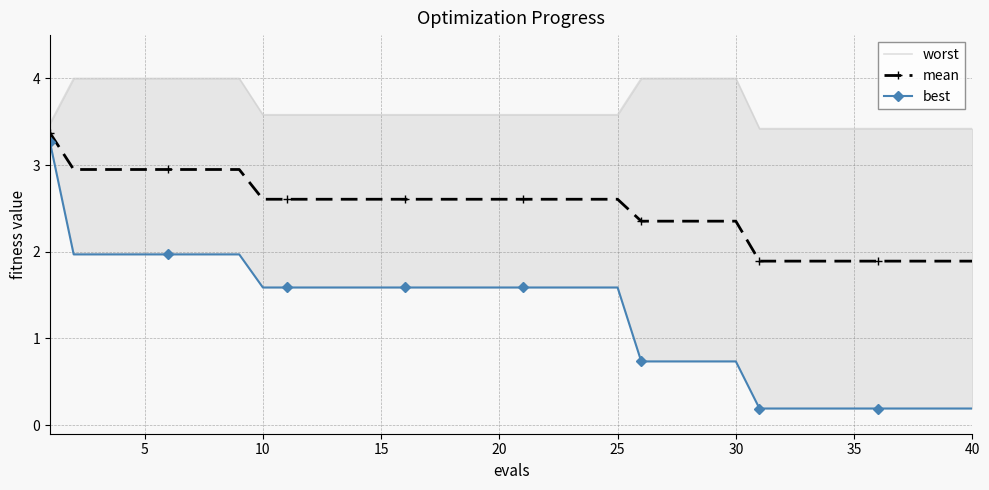

What are all the series names shown in the legend?

worst, mean, best